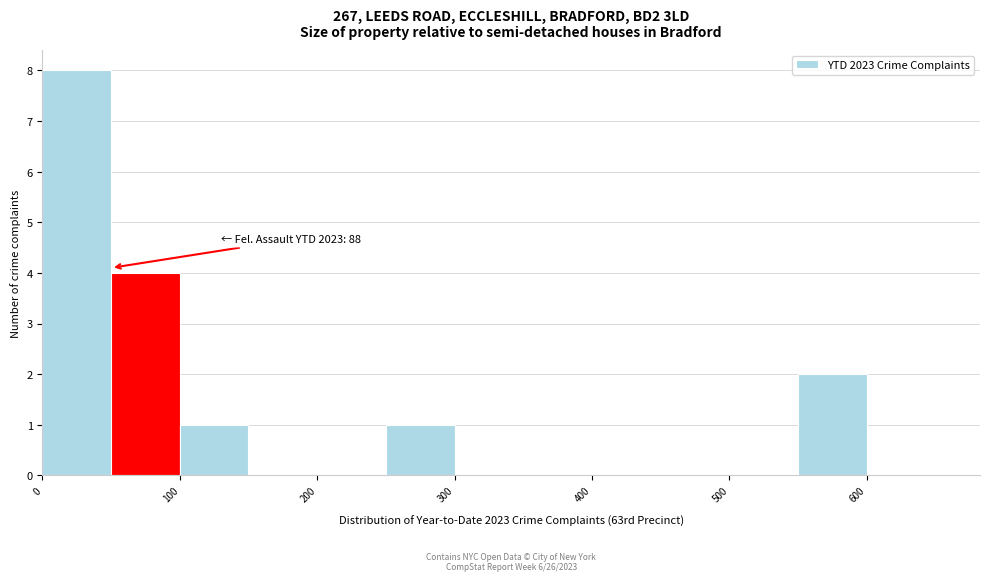

Over which range of the x-axis is the bar tallest?

0 to 50